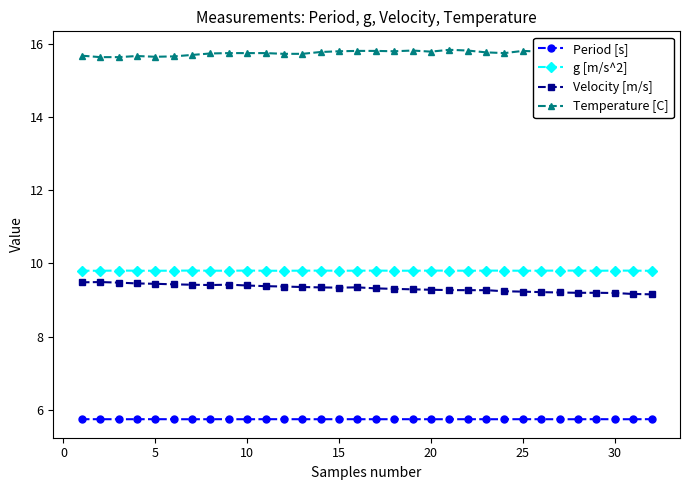

True or false: g [m/s^2] has more than 1 interior local peaks.

True